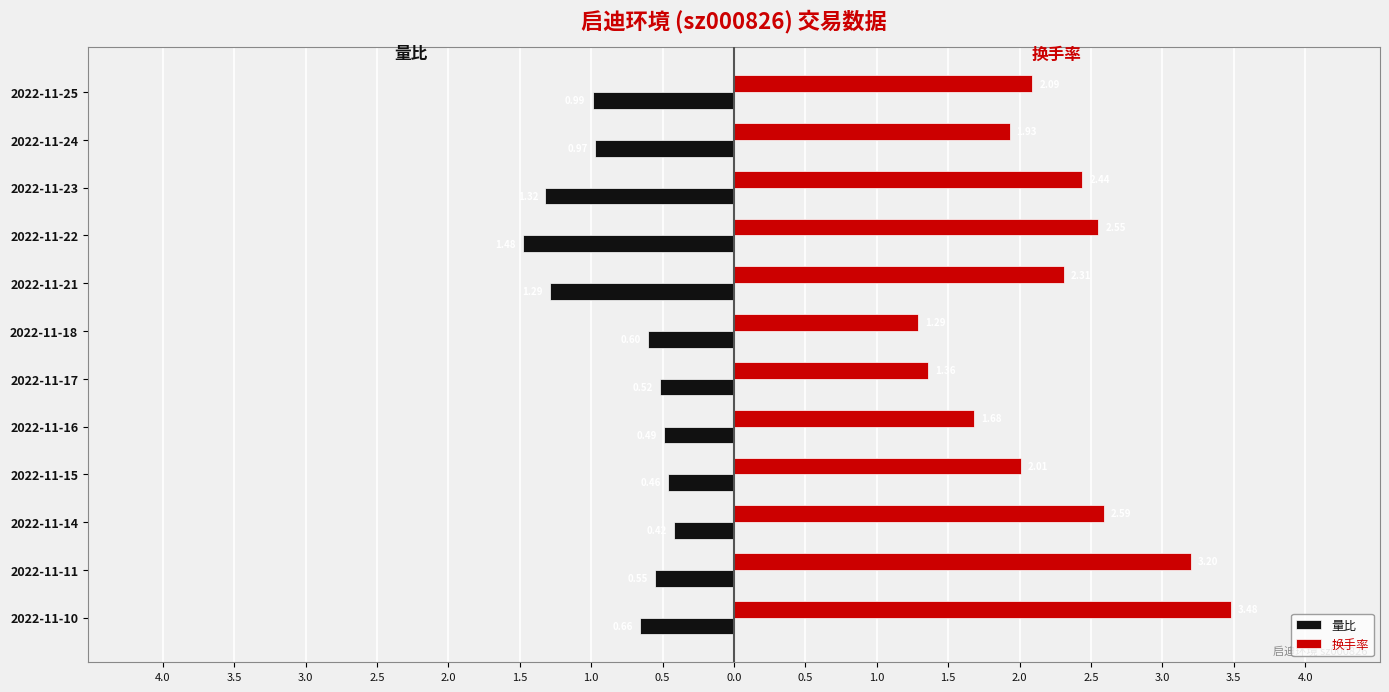

What is the difference between the second highest and minimum values in the 换手率 series?

1.9